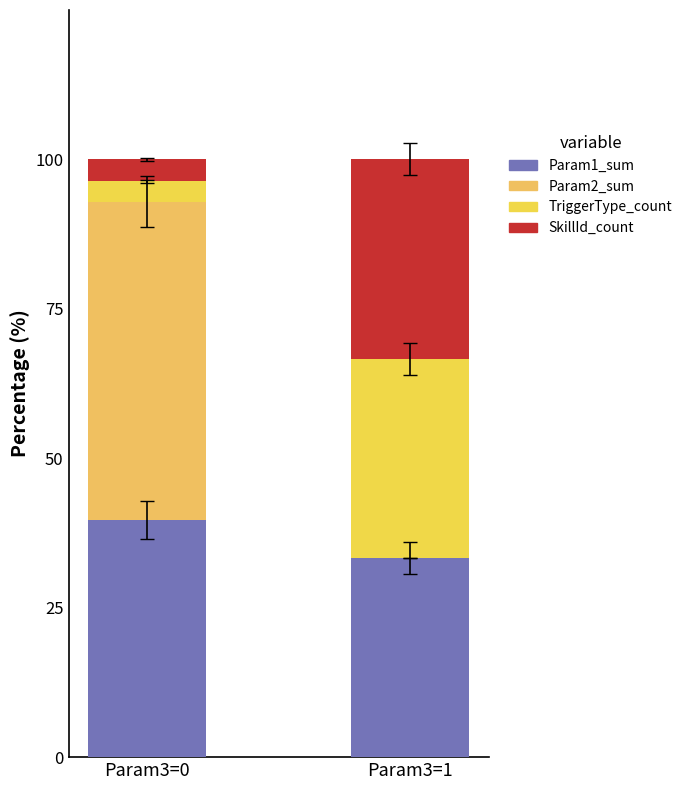

What is the average value of the Param1_sum series?

36.5